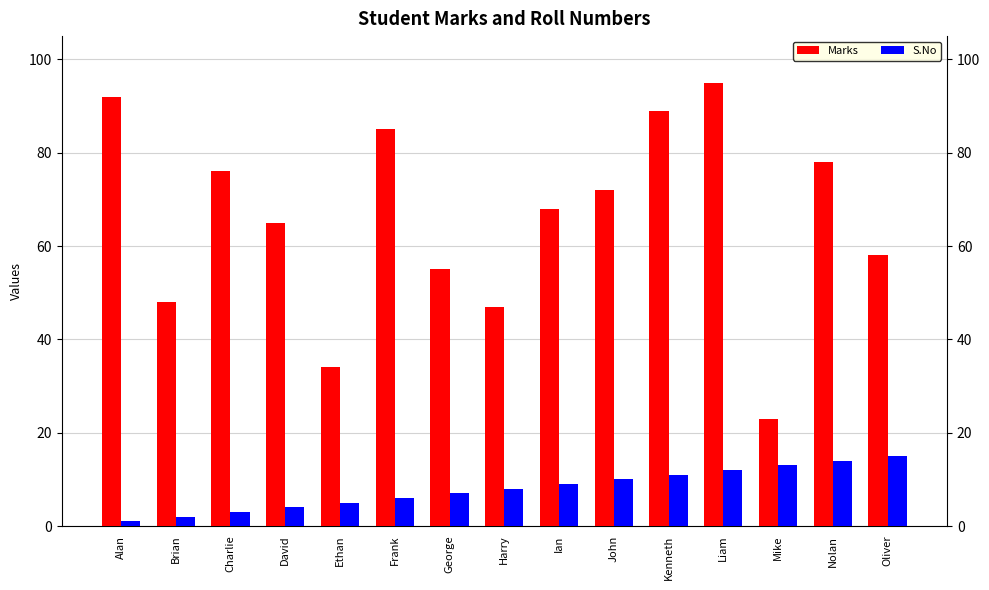

How many categories are shown in the chart?

15